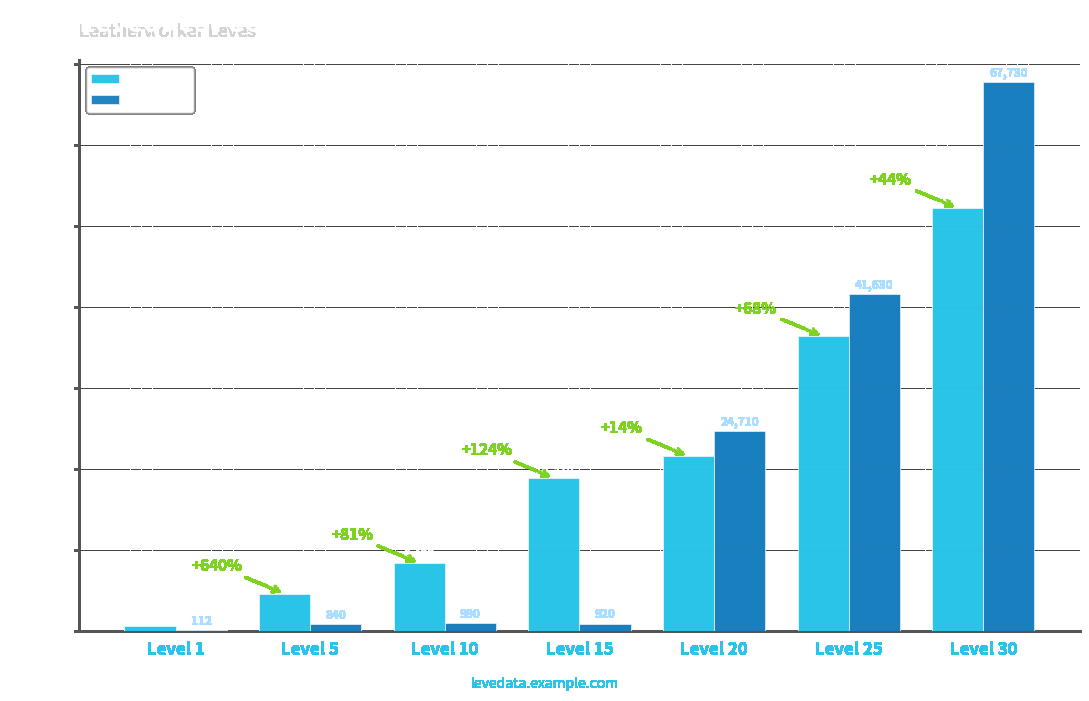

Reading left to right, transcribe all the data shown in this chart.

Leve EXP: Level 1=630	Level 5=4660	Level 10=8430	Level 15=18910	Level 20=21600	Level 25=36390	Level 30=52220
Leve Gil: Level 1=112	Level 5=840	Level 10=990	Level 15=920	Level 20=24710	Level 25=41630	Level 30=67730